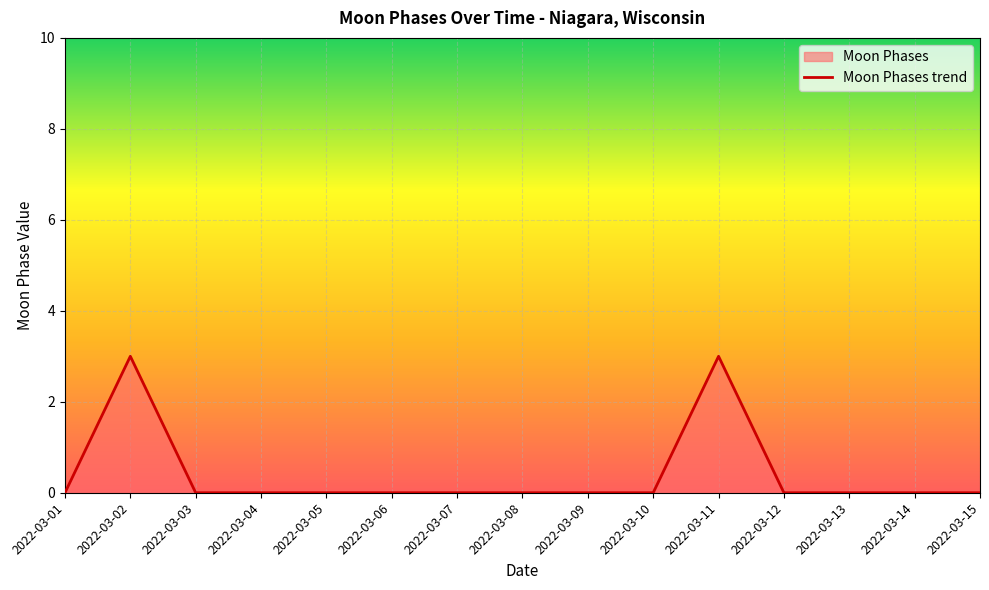

How many values are between 0 and 1?

13